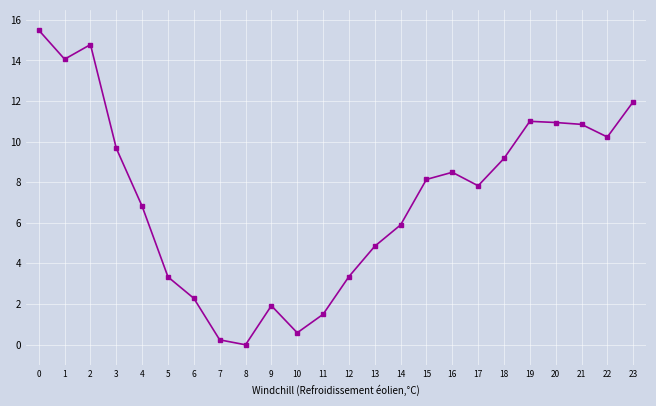

True or false: there are more than 1 points higher than both neighbors.

True